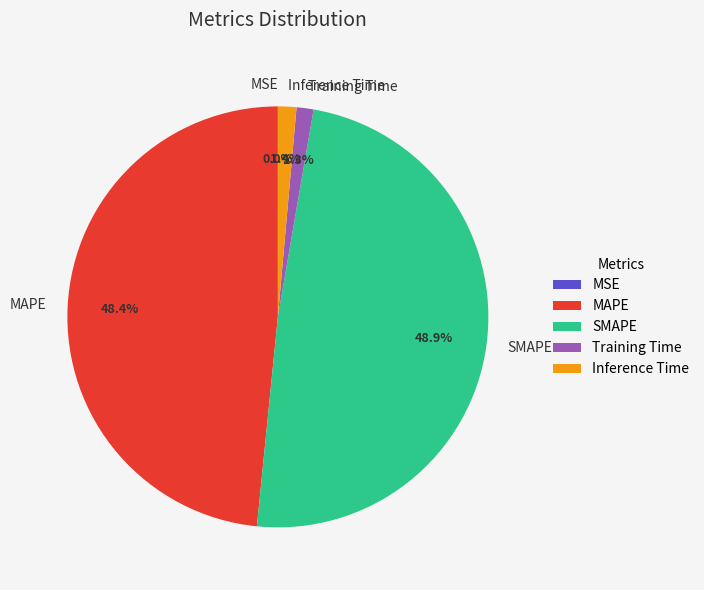

Is Inference Time the majority of the pie?

No